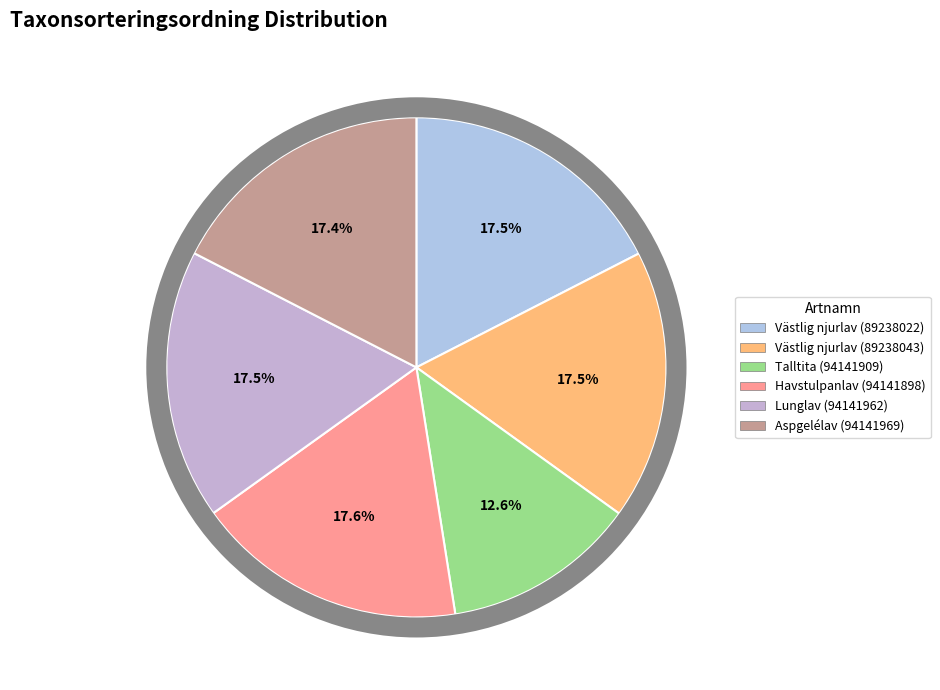

Combined, what portion of the pie is Talltita (94141909) and Aspgelélav (94141969)?

30.0%